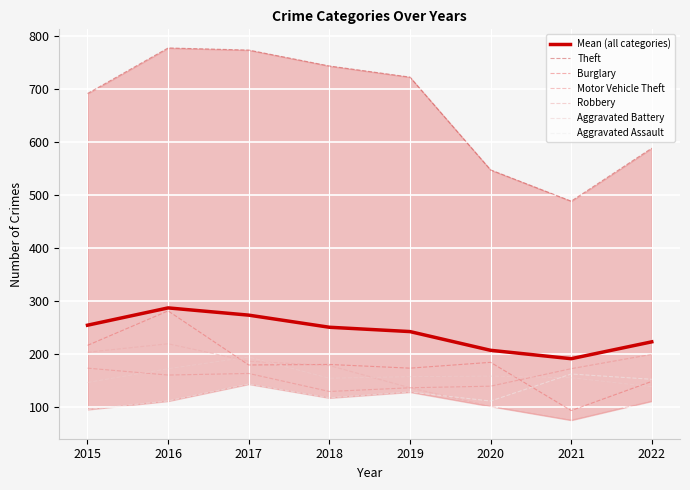

True or false: Theft and Robbery intersect in this chart.

False